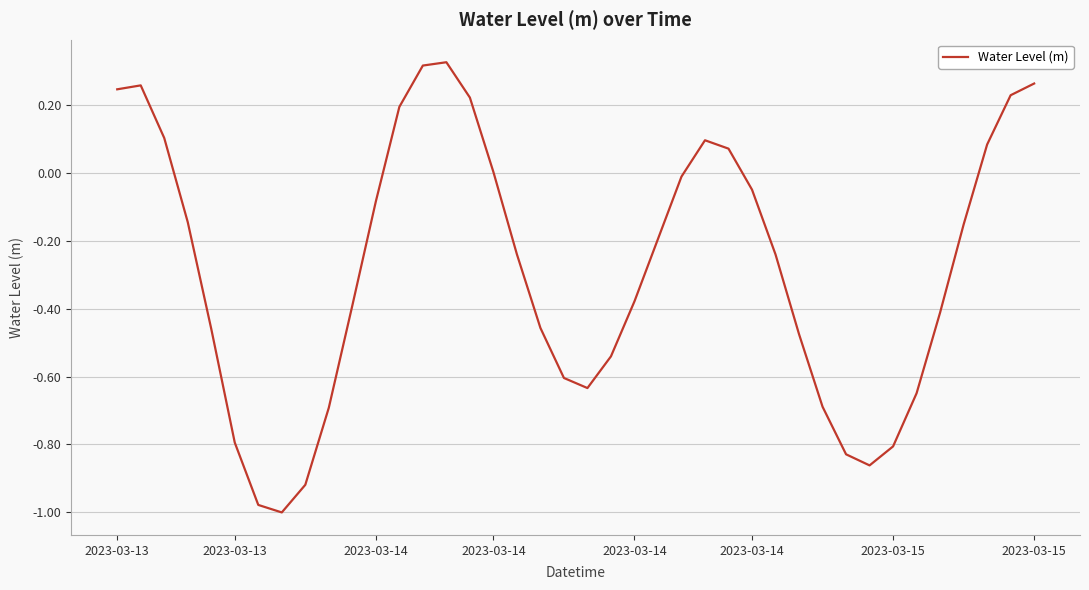

What is the difference between the maximum and minimum values?

1.3